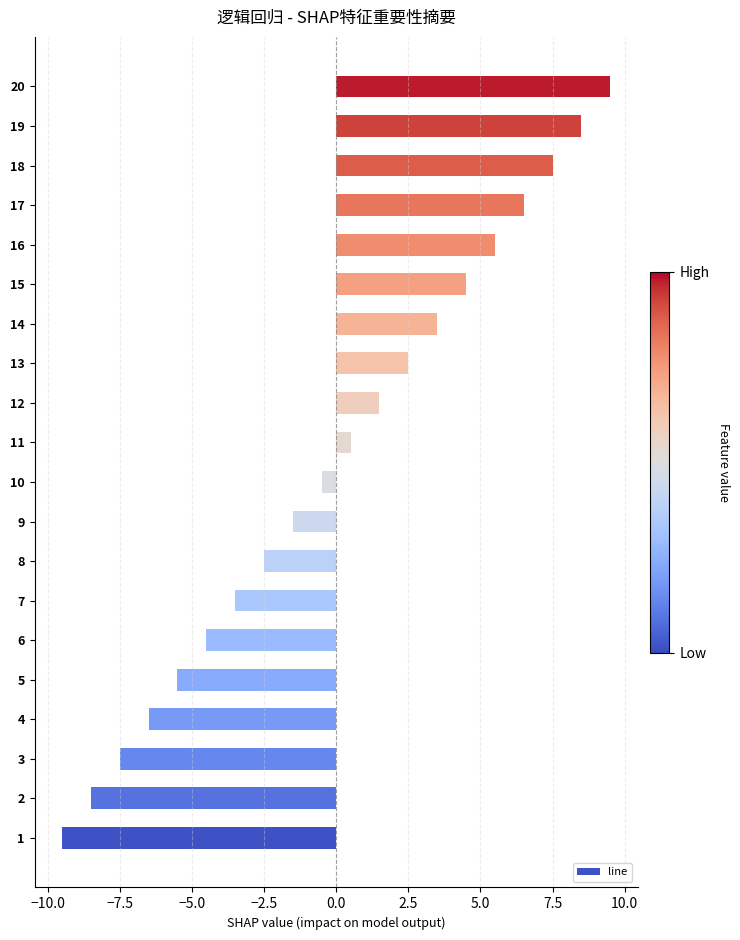

The chart shows a value of -5.0 at 1. True or false?

False